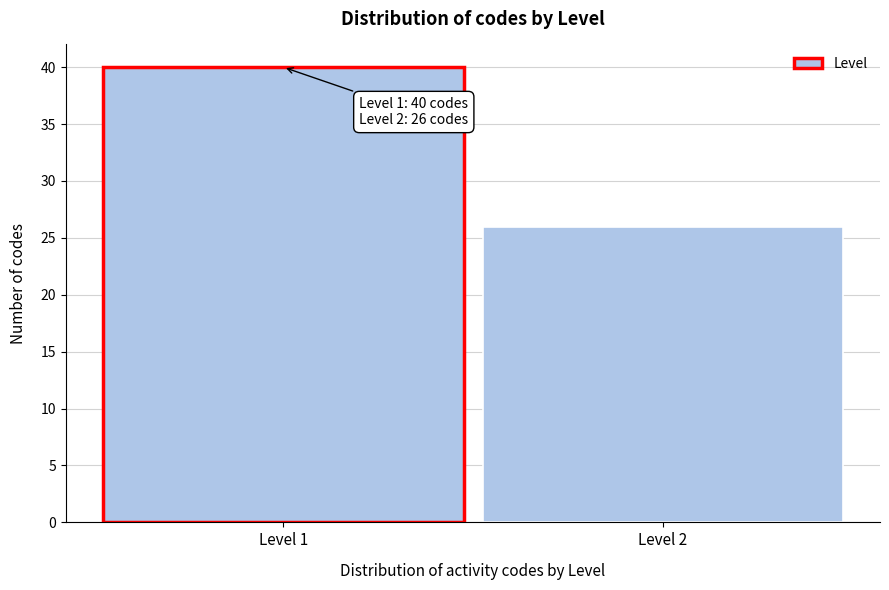

Reading left to right, extract all data points from this chart.

40	26